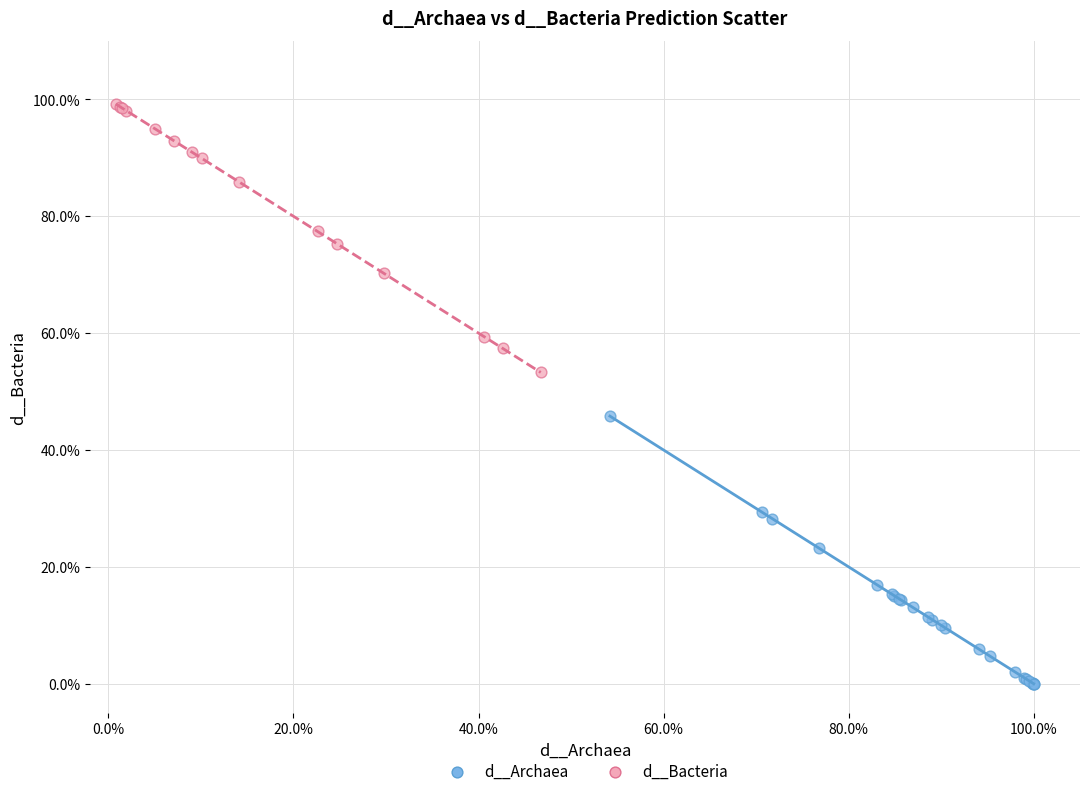

What are all the series names shown in the legend?

d__Archaea, d__Bacteria